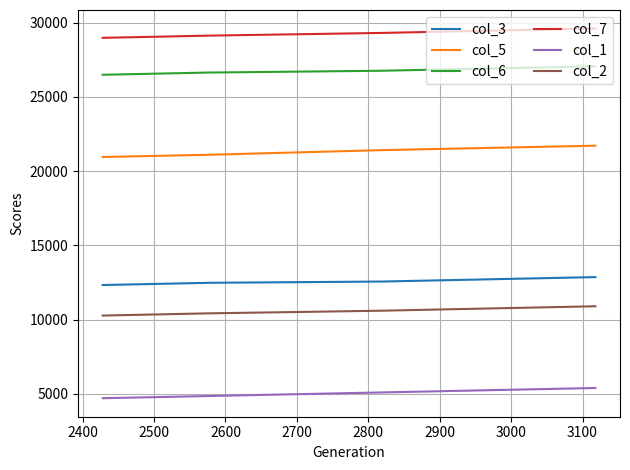

What is the value of the col_1 point at the 2nd from the left?

4856